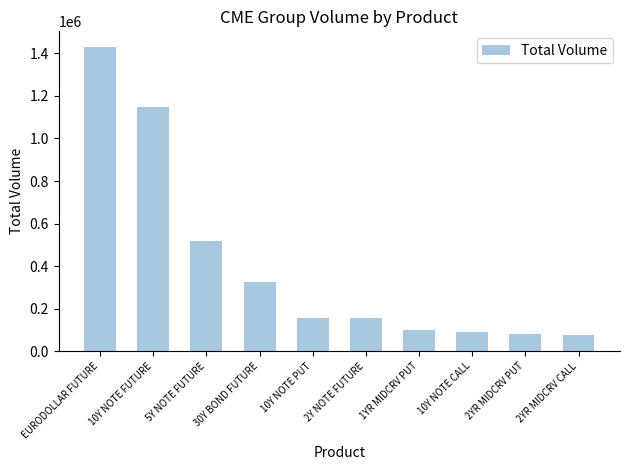

The value at 30Y BOND FUTURE is 117378. True or false?

False